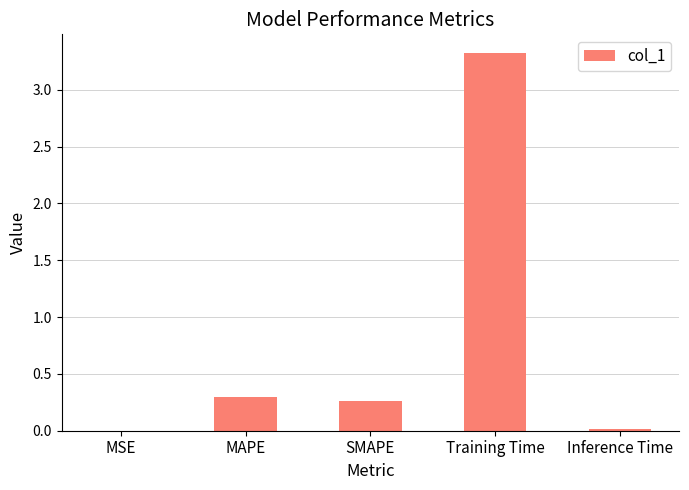

What is the sum of all values?

3.9